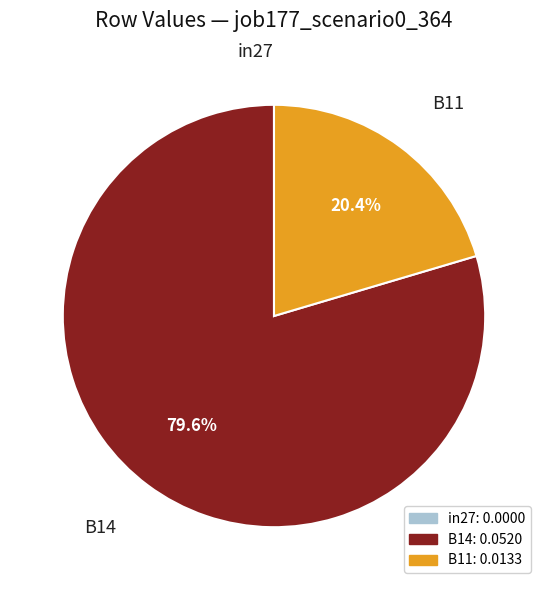

Combined, what portion of the pie is B11 and B14?

100.0%